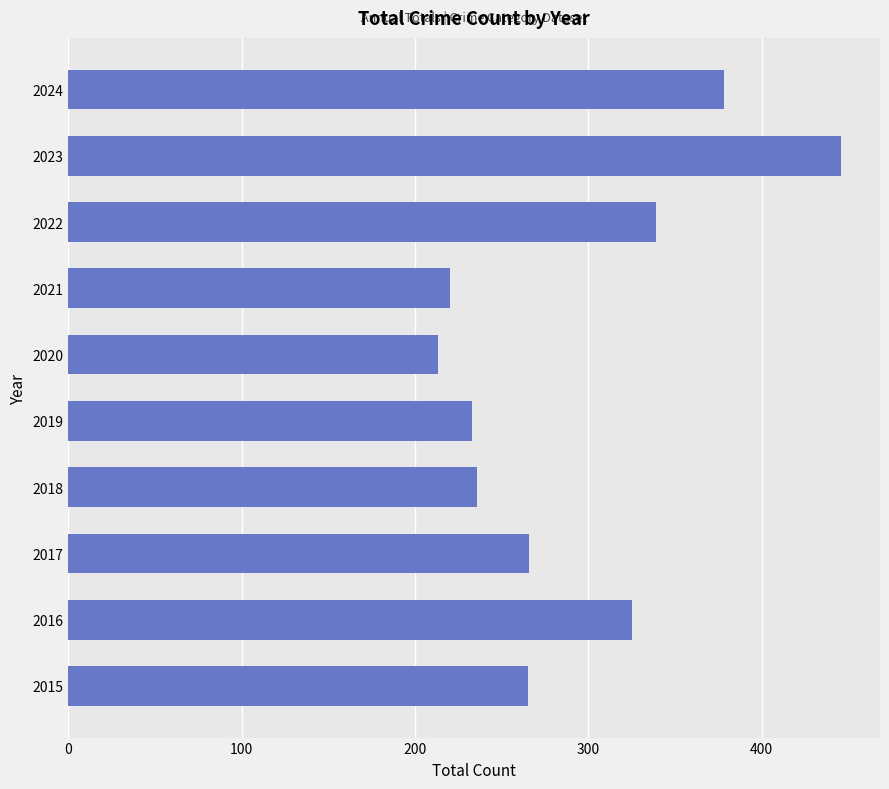

Read the value at 2022, to the nearest 5.

340